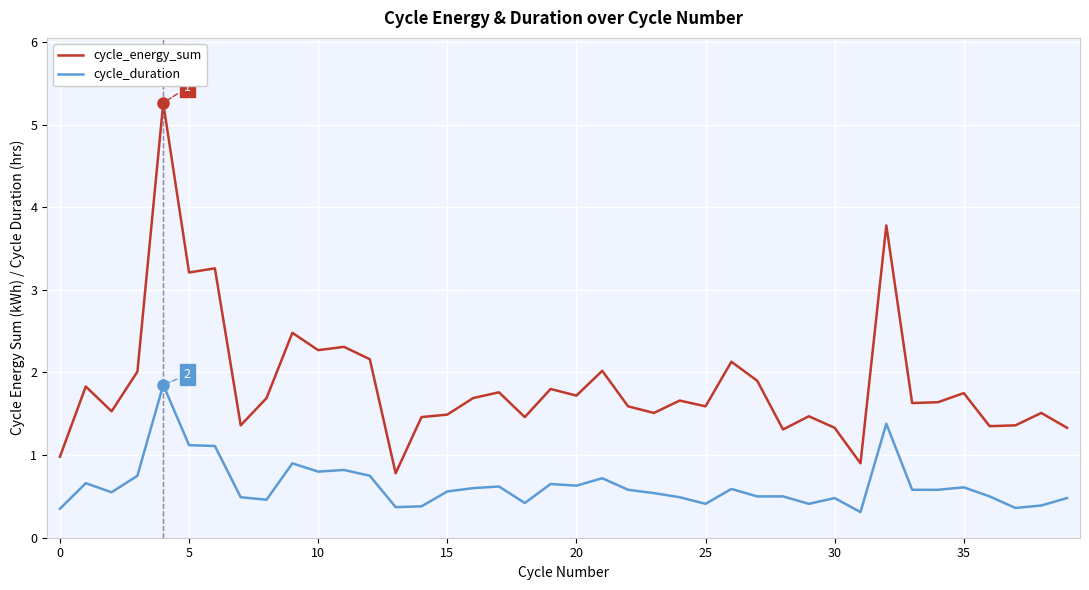

List the series in order of their overall mean, highest first.

cycle_energy_sum, cycle_duration